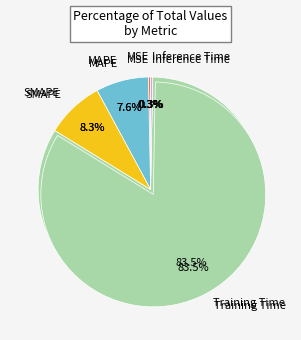

What is the total percentage of Training Time and Inference Time?

83.8%